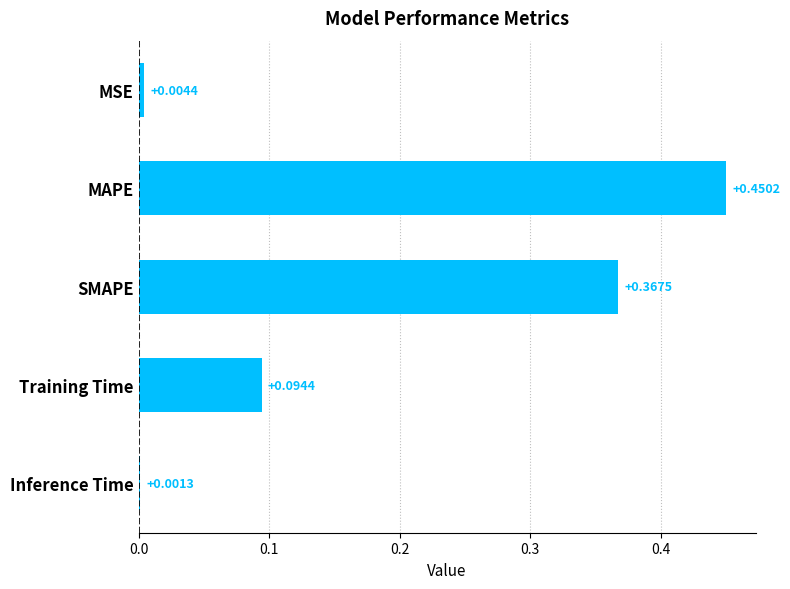

Between Training Time and Inference Time, which is larger?

Training Time